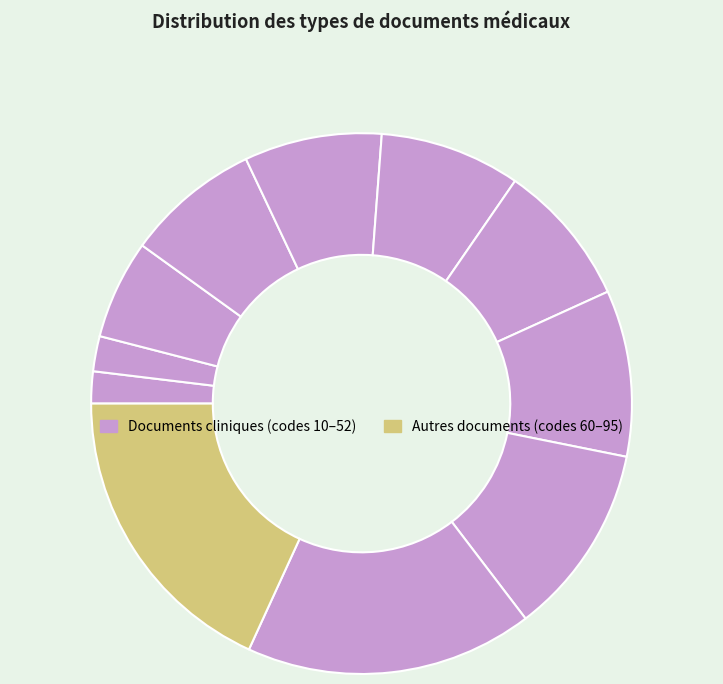

Is there a majority slice in this chart?

No